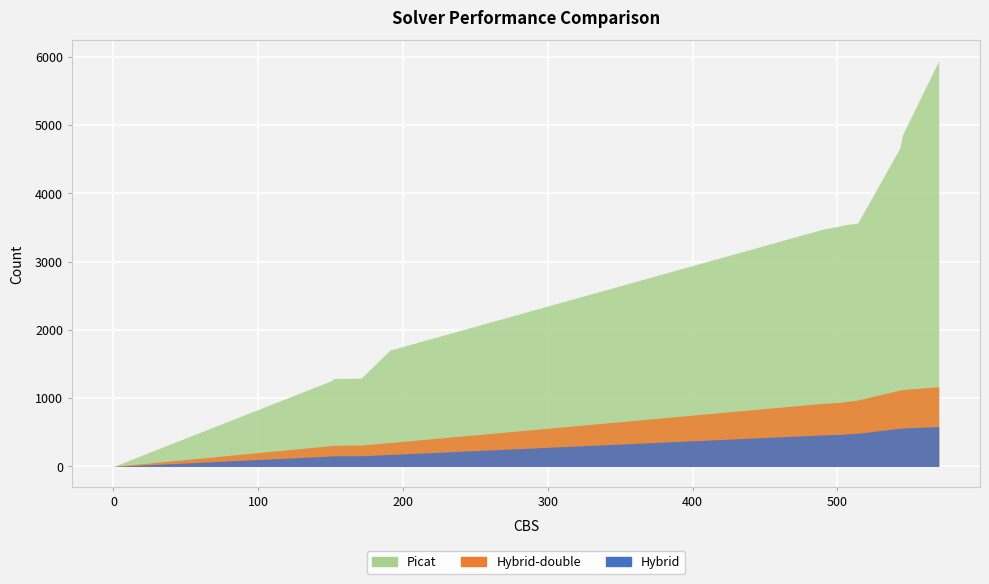

How many data points does each series have?

15